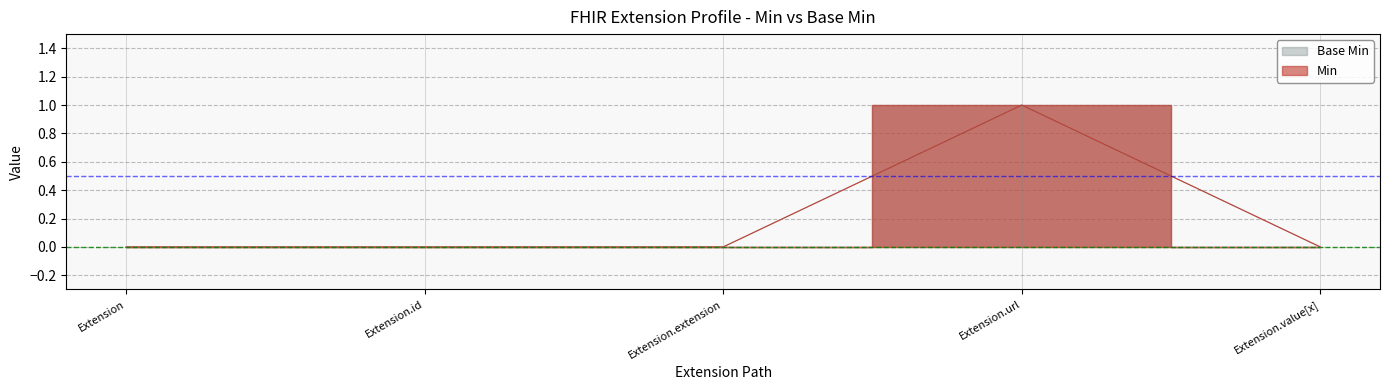

Count the Min values in the range 0 to 1.

5